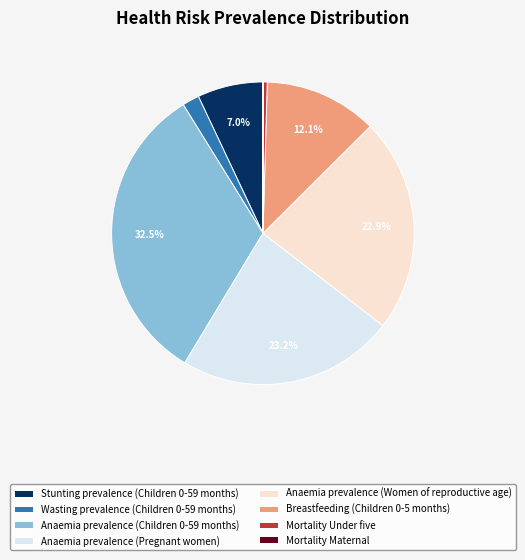

Is the sum of Stunting prevalence (Children 0-59 months) and Mortality Under five greater than half?

No